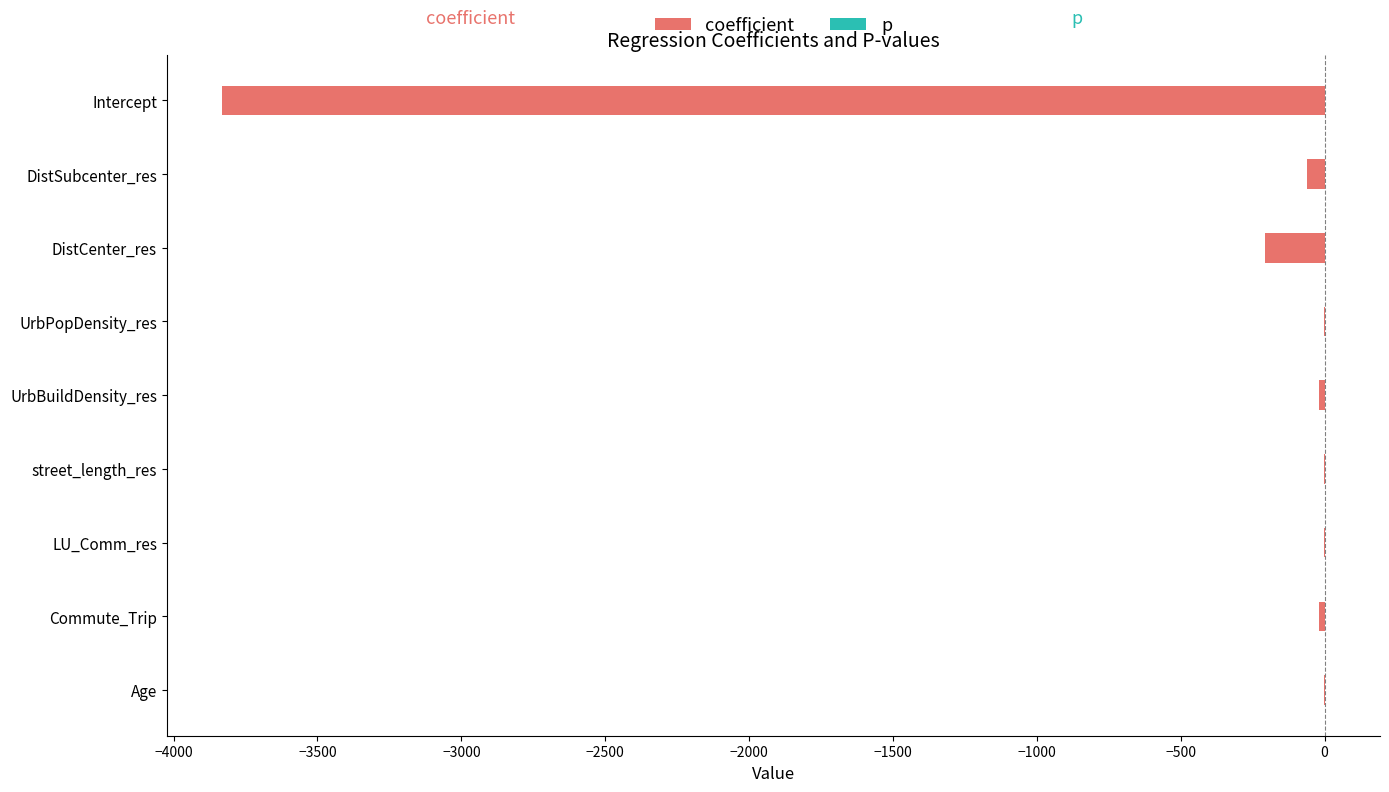

How many data points in coefficient are above -18?

4